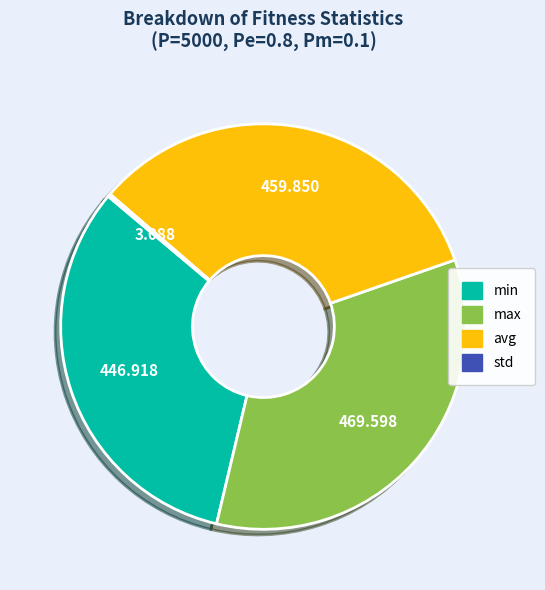

Which category has the biggest portion of the pie?

max